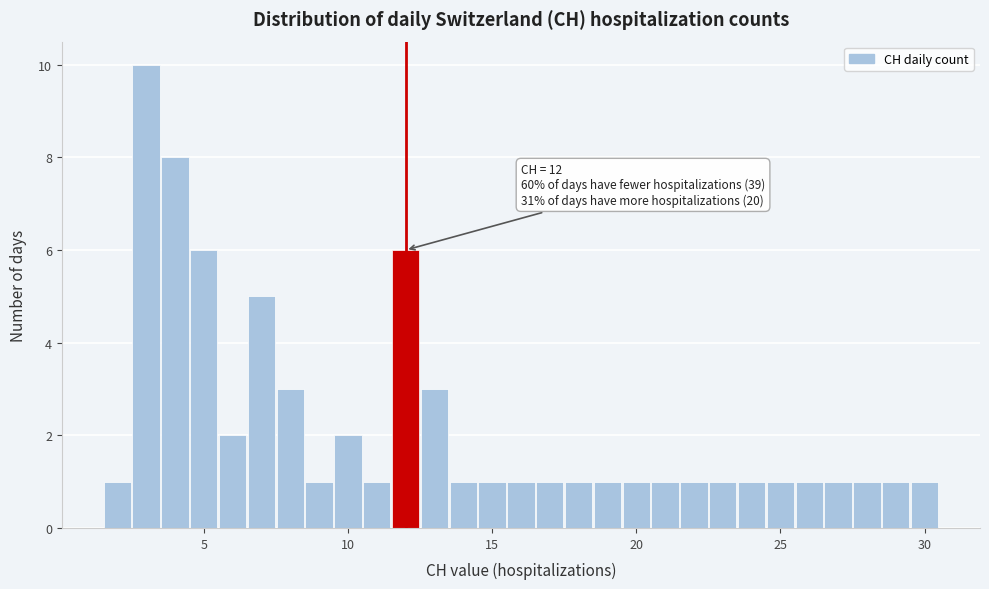

Read against the x-axis, roughly where is the centre of the tallest bar?

3.0